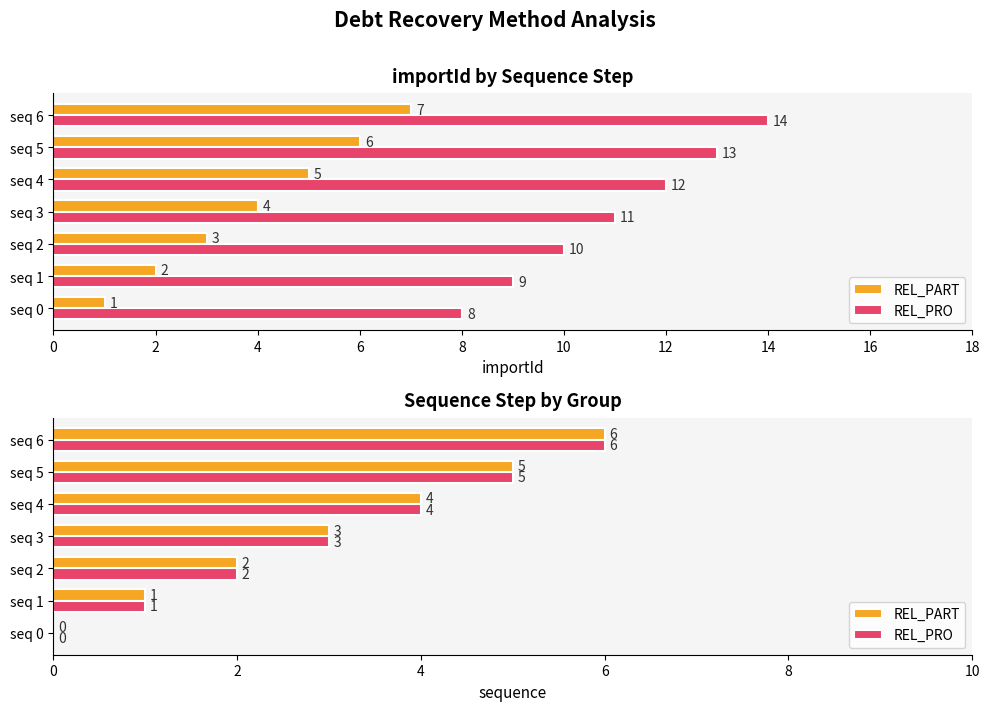

What is the sum of all REL_PART values?

21